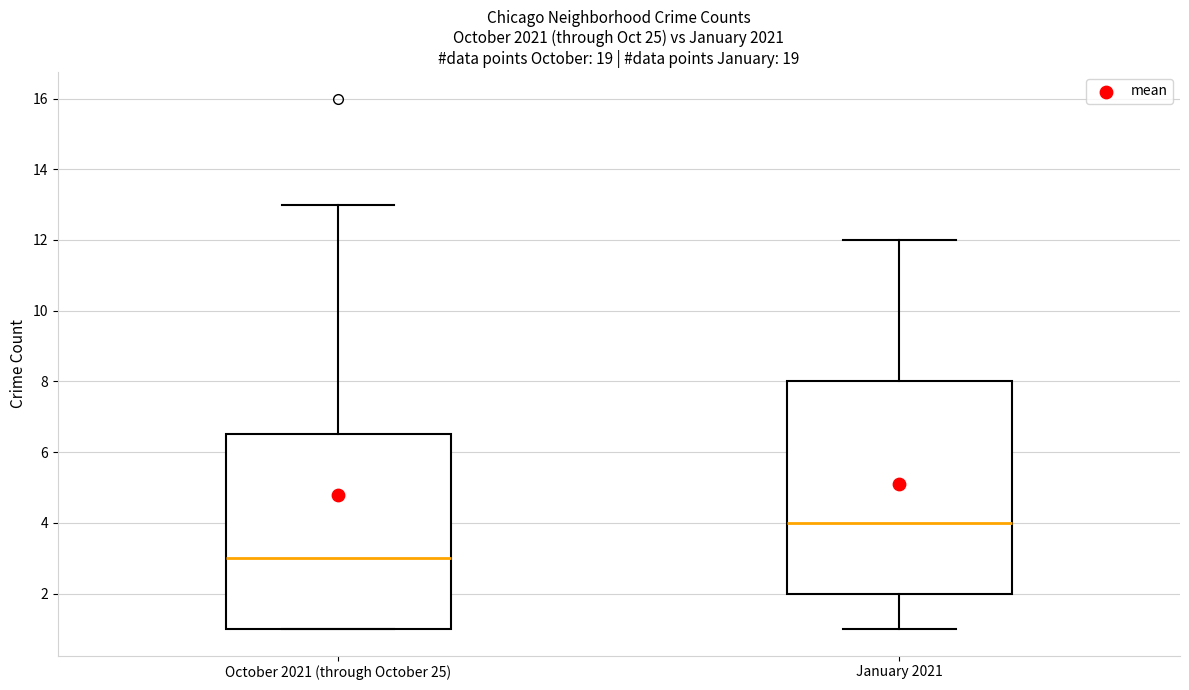

Reading left to right, read every box against the y-axis: the position of its median line, the range the box covers, and the ends of its whiskers. The values are not printed on the chart, so give them approximately, as read against the axis.

October 2021 (through October 25): median 3.0, box 1.0 to 6.6, whiskers 1.0 to 13.0
January 2021: median 4.0, box 2.0 to 8.0, whiskers 1.0 to 12.0